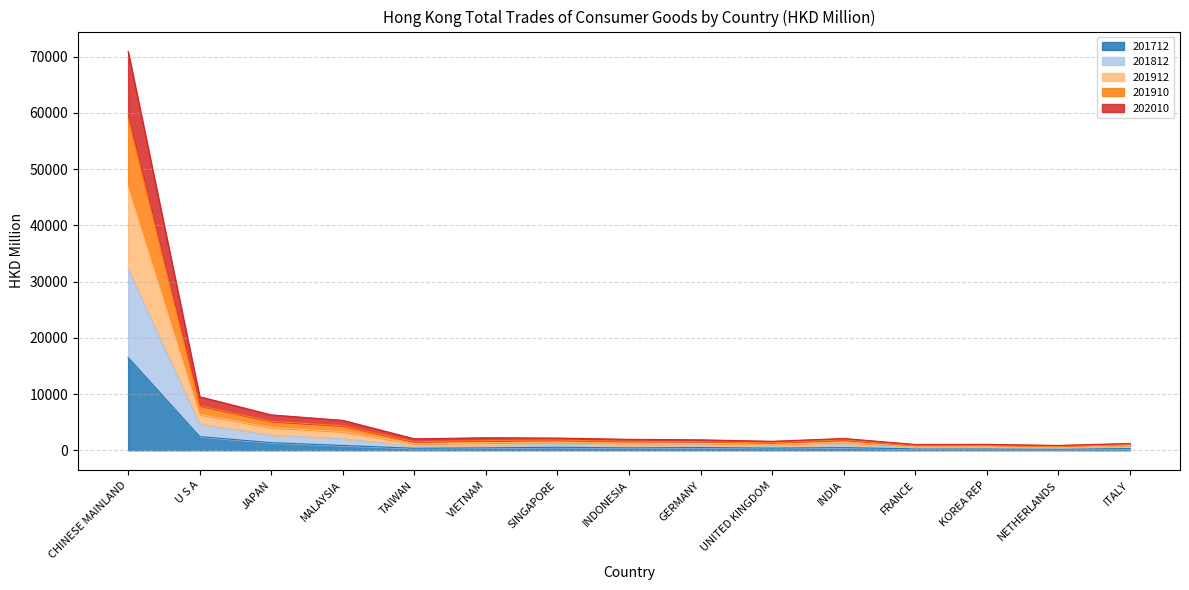

What value does the 202010 series have at INDIA?

967.8